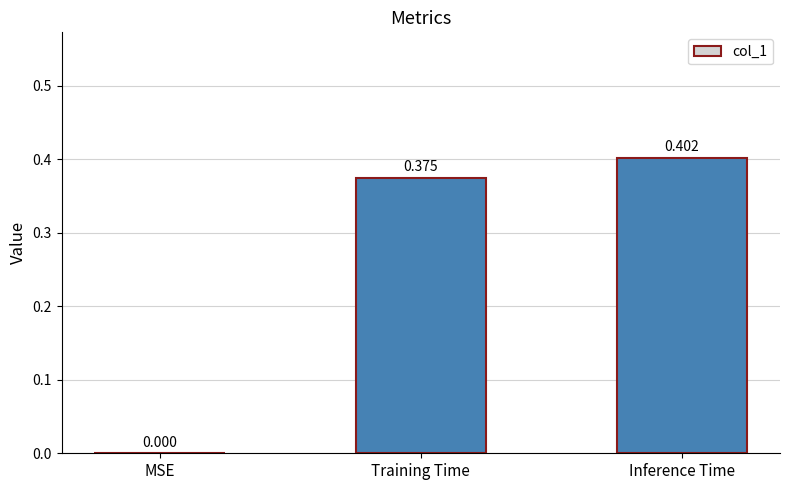

True or false: the data shows 0.0 at MSE.

True